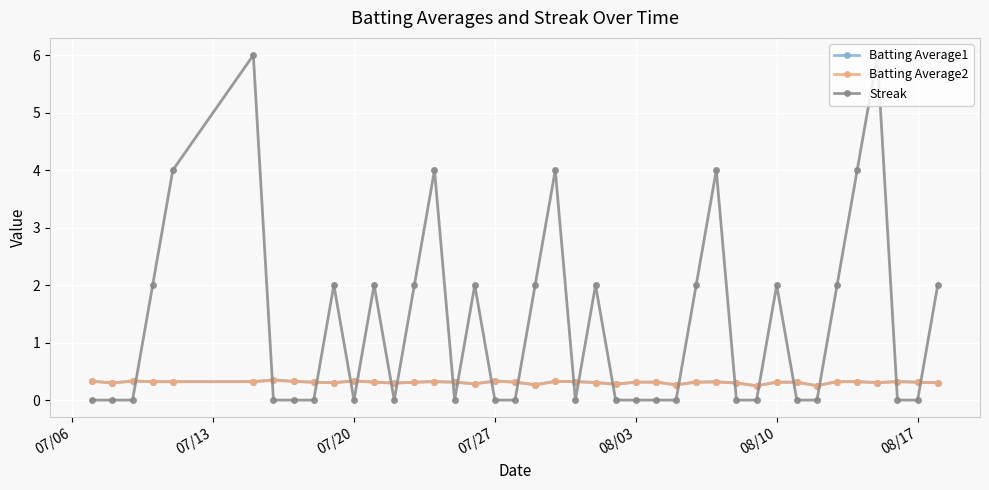

What are all the series names shown in the legend?

Batting Average1, Batting Average2, Streak